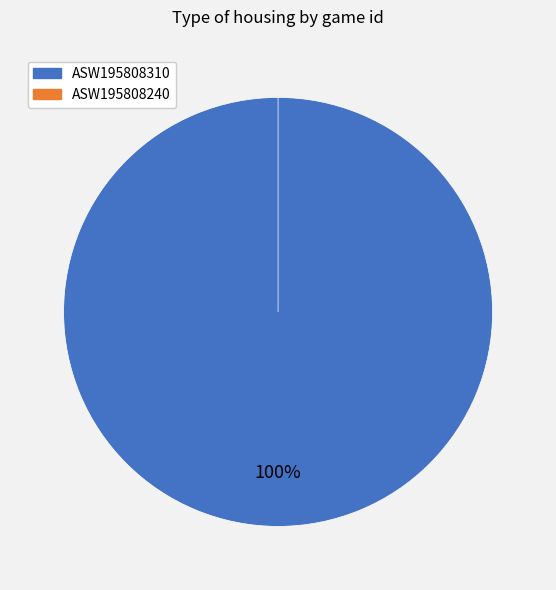

What is the largest slice in the pie chart?

ASW195808310